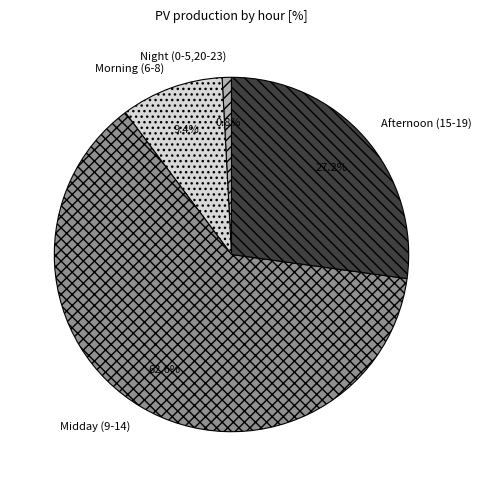

Which category has the biggest portion of the pie?

Midday (9-14)